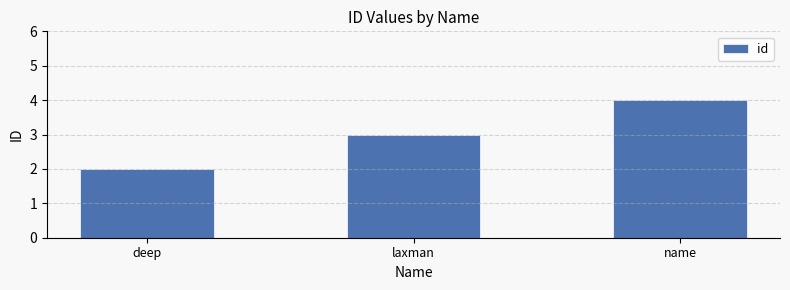

The chart shows a value of 7 at name. True or false?

False